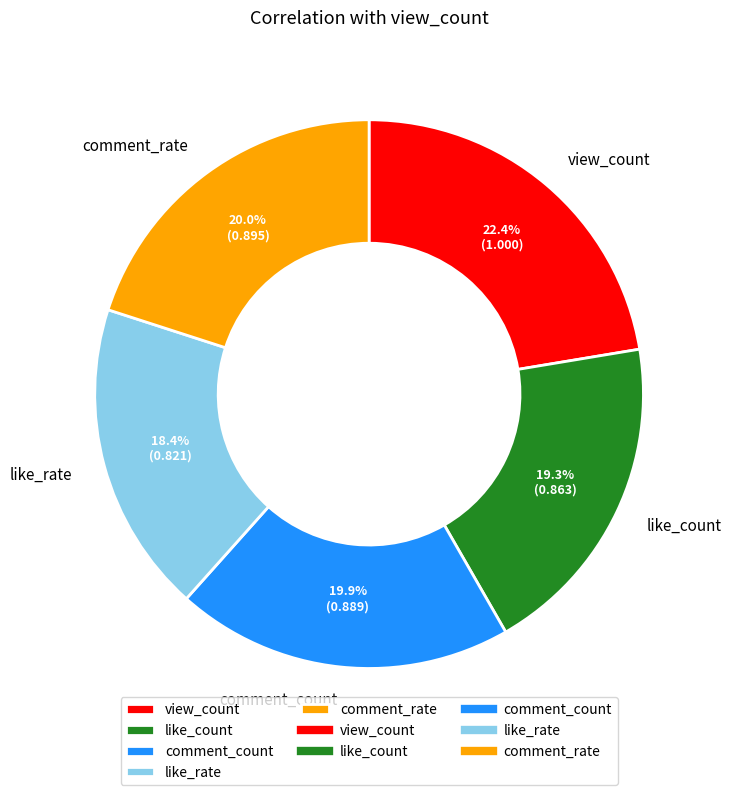

Approximately how many times larger is the value at like_count compared to view_count?

0.9